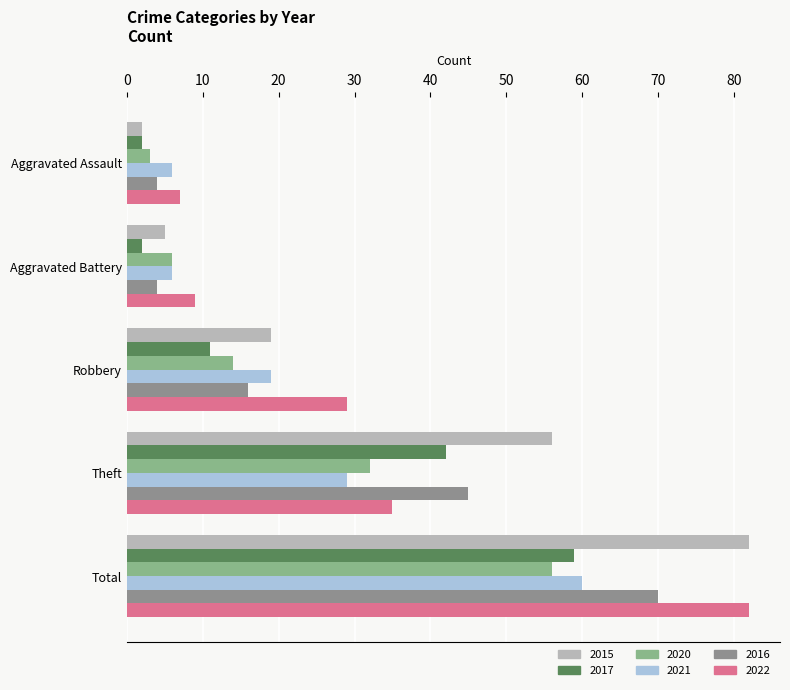

At which category is the sum across all series the highest?

Total